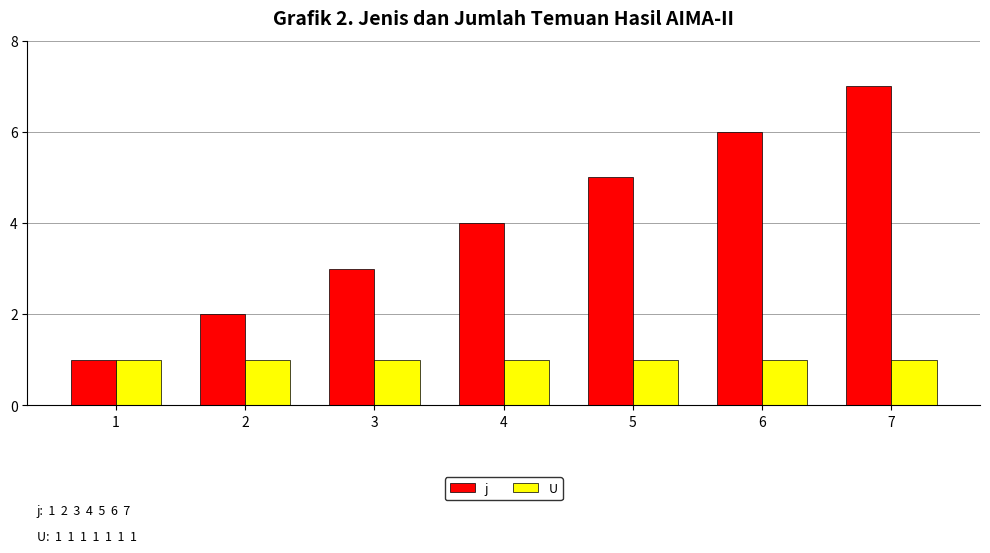

What is the value of the j bar at the 7th from the left?

7